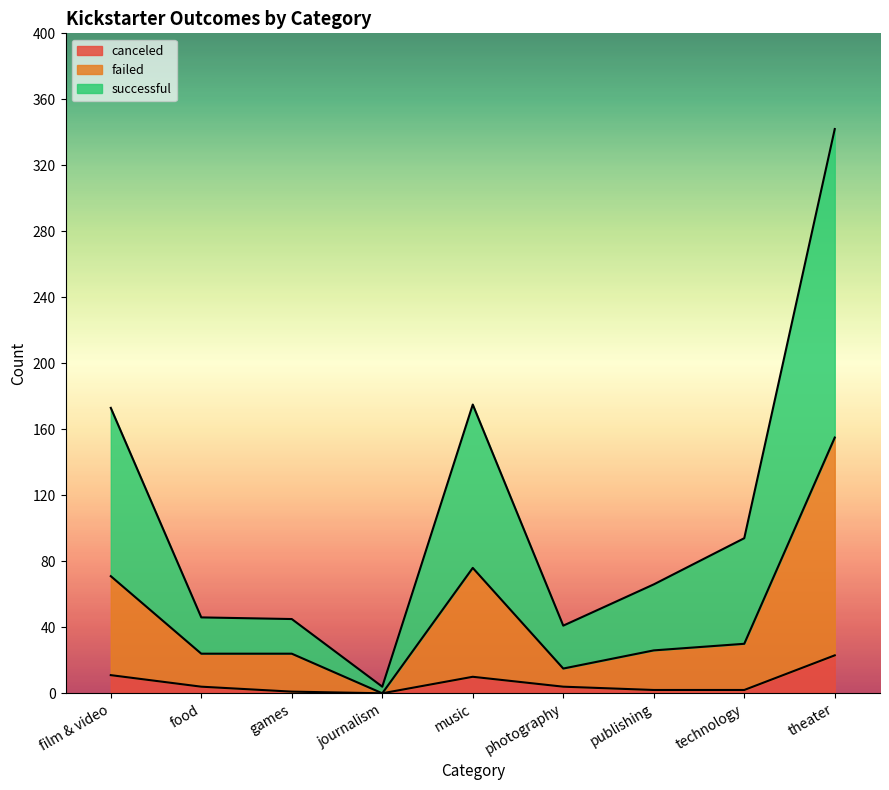

What is the value of the successful point at the 4th from the left?

4